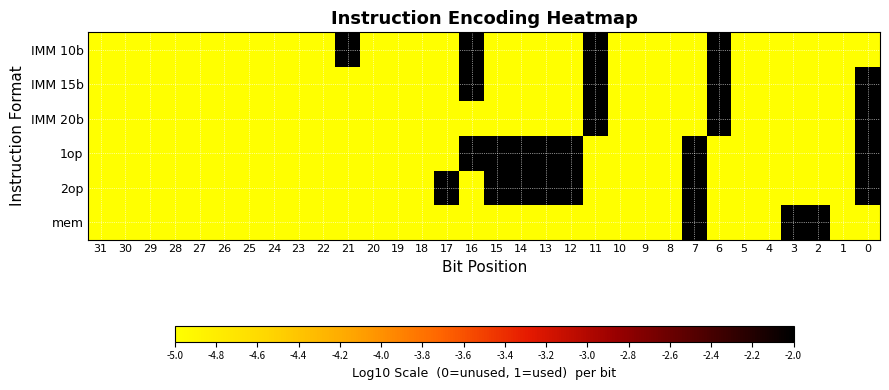

Reading left to right, what are all the values shown in this chart?

IMM 10b: 31=-5	30=-5	29=-5	28=-5	27=-5	26=-5	25=-5	24=-5	23=-5	22=-5	21=-2	20=-5	19=-5	18=-5	17=-5	16=-2	15=-5	14=-5	13=-5	12=-5	11=-2	10=-5	9=-5	8=-5	7=-5	6=-2	5=-5	4=-5	3=-5	2=-5	1=-5	0=-5
IMM 15b: 31=-5	30=-5	29=-5	28=-5	27=-5	26=-5	25=-5	24=-5	23=-5	22=-5	21=-5	20=-5	19=-5	18=-5	17=-5	16=-2	15=-5	14=-5	13=-5	12=-5	11=-2	10=-5	9=-5	8=-5	7=-5	6=-2	5=-5	4=-5	3=-5	2=-5	1=-5	0=-2
IMM 20b: 31=-5	30=-5	29=-5	28=-5	27=-5	26=-5	25=-5	24=-5	23=-5	22=-5	21=-5	20=-5	19=-5	18=-5	17=-5	16=-5	15=-5	14=-5	13=-5	12=-5	11=-2	10=-5	9=-5	8=-5	7=-5	6=-2	5=-5	4=-5	3=-5	2=-5	1=-5	0=-2
1op: 31=-5	30=-5	29=-5	28=-5	27=-5	26=-5	25=-5	24=-5	23=-5	22=-5	21=-5	20=-5	19=-5	18=-5	17=-5	16=-2	15=-2	14=-2	13=-2	12=-2	11=-5	10=-5	9=-5	8=-5	7=-2	6=-5	5=-5	4=-5	3=-5	2=-5	1=-5	0=-2
2op: 31=-5	30=-5	29=-5	28=-5	27=-5	26=-5	25=-5	24=-5	23=-5	22=-5	21=-5	20=-5	19=-5	18=-5	17=-2	16=-5	15=-2	14=-2	13=-2	12=-2	11=-5	10=-5	9=-5	8=-5	7=-2	6=-5	5=-5	4=-5	3=-5	2=-5	1=-5	0=-2
mem: 31=-5	30=-5	29=-5	28=-5	27=-5	26=-5	25=-5	24=-5	23=-5	22=-5	21=-5	20=-5	19=-5	18=-5	17=-5	16=-5	15=-5	14=-5	13=-5	12=-5	11=-5	10=-5	9=-5	8=-5	7=-2	6=-5	5=-5	4=-5	3=-2	2=-2	1=-5	0=-5